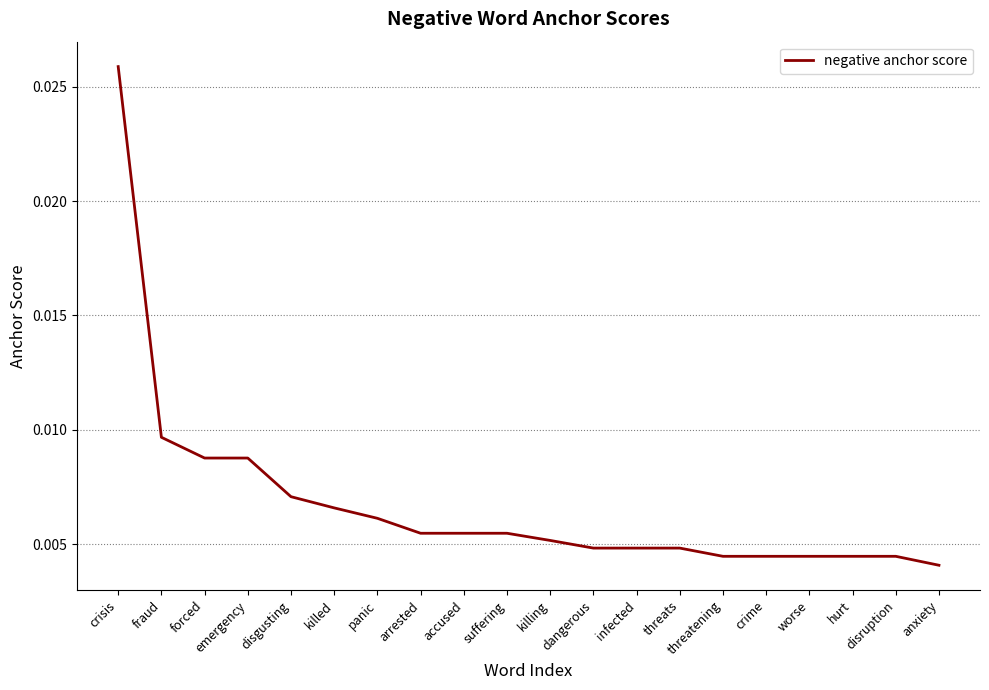

Which category has the highest value across all series?

crisis